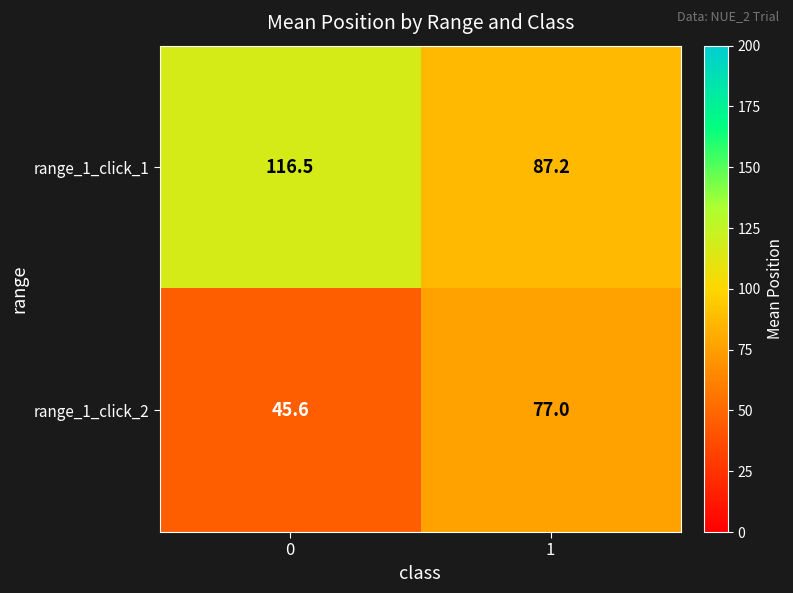

Count the number of categories in the chart.

2